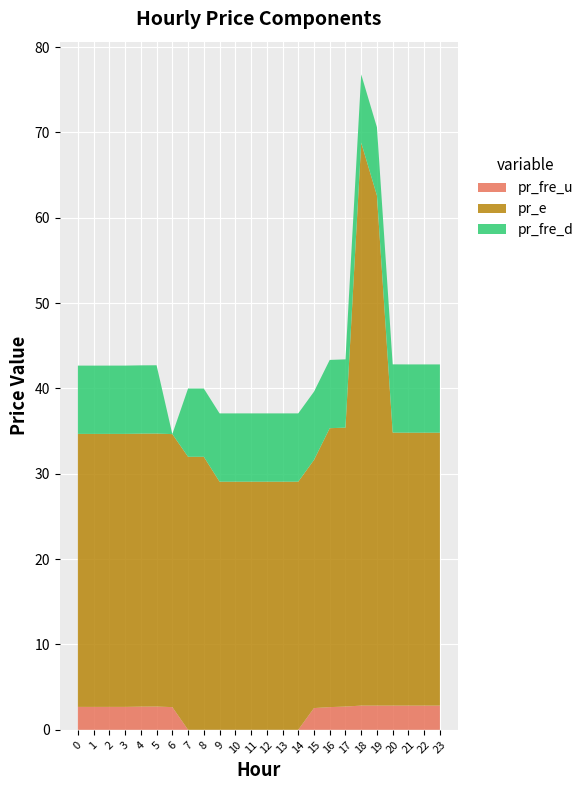

Reading right to left, list all the values displayed in this chart.

pr_fre_u: 2.8	2.8	2.8	2.8	2.8	2.8	2.7	2.7	2.5	0.0	0.0	0.0	0.0	0.0	0.0	0.0	0.0	2.7	2.7	2.7	2.7	2.7	2.7	2.7
pr_e: 32.0	32.0	32.0	32.0	59.8	66.0	32.7	32.7	29.1	29.1	29.1	29.1	29.1	29.1	29.1	32.0	32.0	32.0	32.0	32.0	32.0	32.0	32.0	32.0
pr_fre_d: 8.0	8.0	8.0	8.0	8.0	8.0	8.0	8.0	8.0	8.0	8.0	8.0	8.0	8.0	8.0	8.0	8.0	0.0	8.0	8.0	8.0	8.0	8.0	8.0